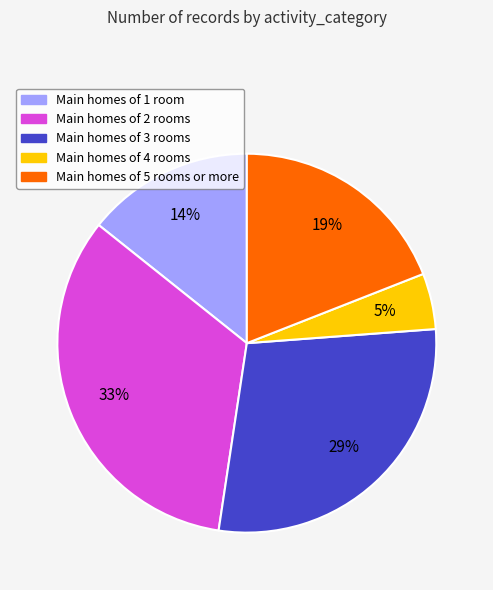

How many segments does this pie chart have?

5